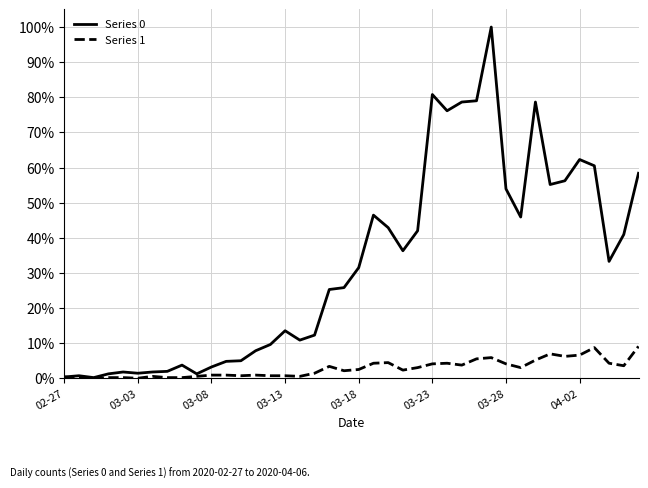

Rank the series by their average value, from highest to lowest.

Series 0, Series 1